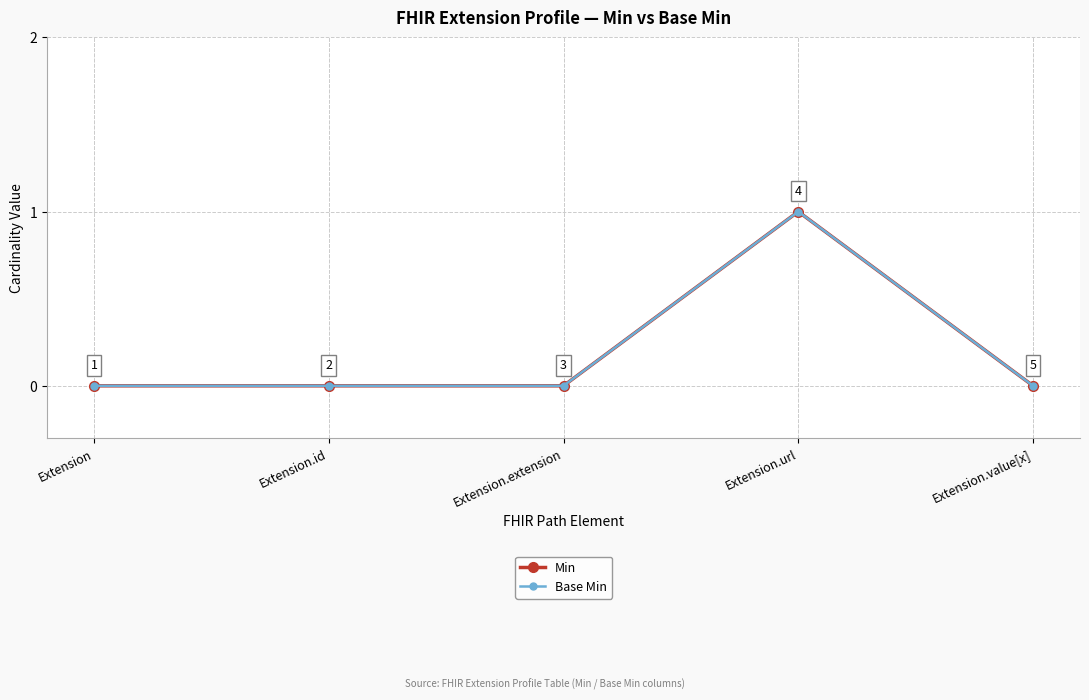

At how many categories does at least one series exceed 0?

1